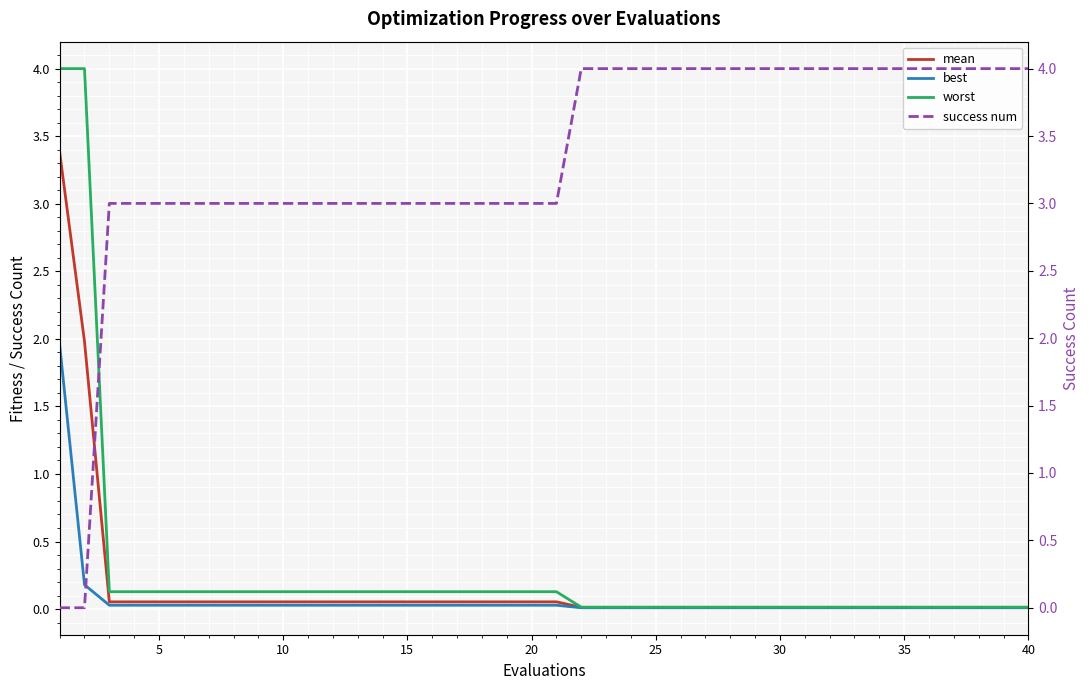

How many data points does each series have?

40